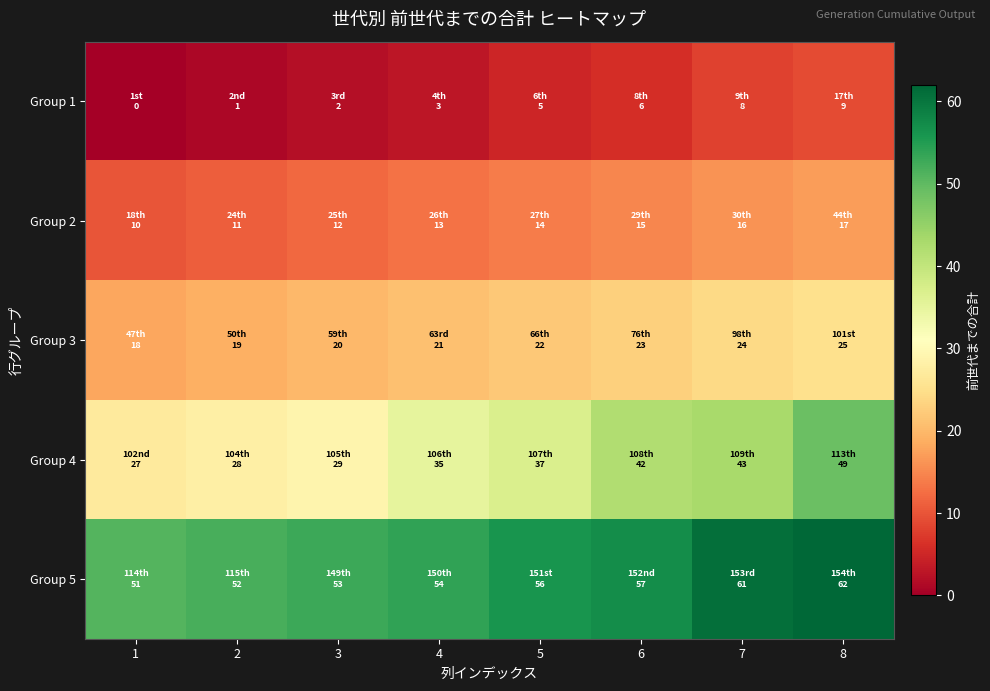

List the series in order of their peak value, lowest first.

Group 1, Group 2, Group 3, Group 4, Group 5